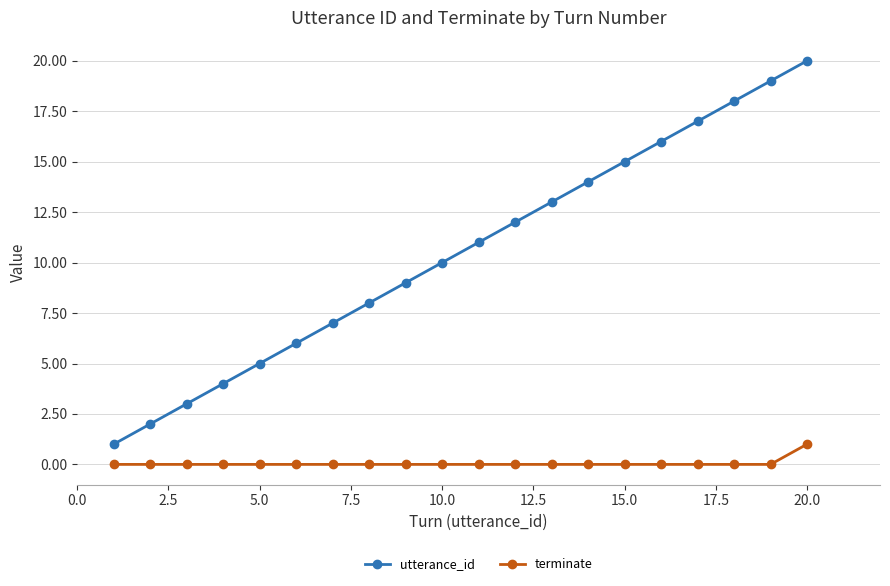

True or false: terminate and utterance_id cross at least once.

False